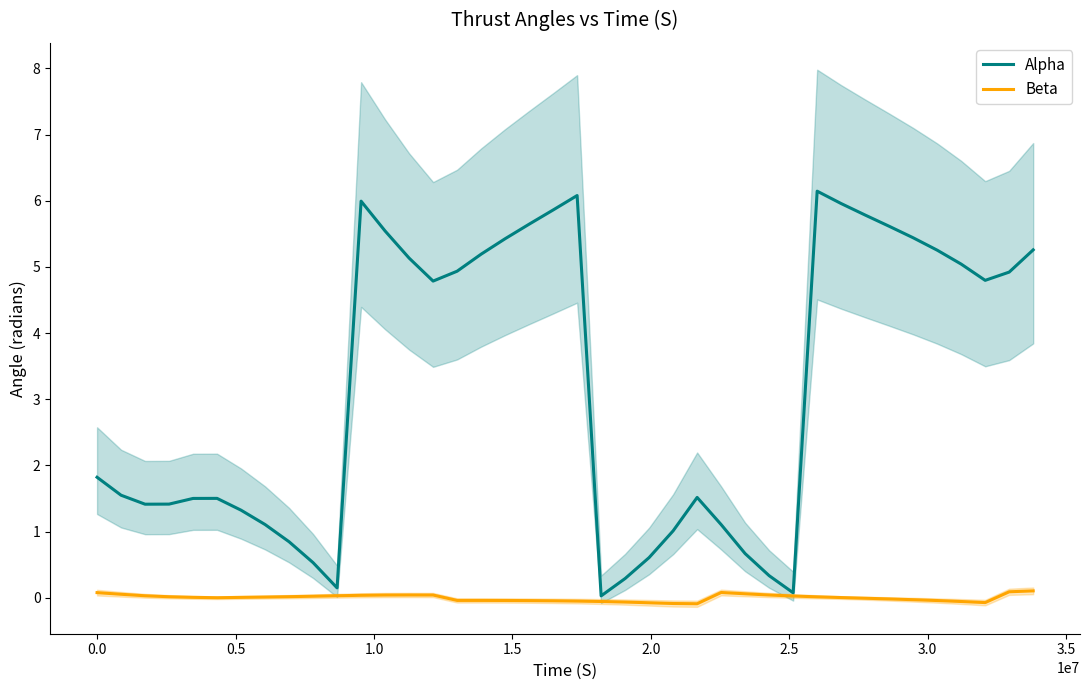

Is this an area chart (filled region under the line)?

No